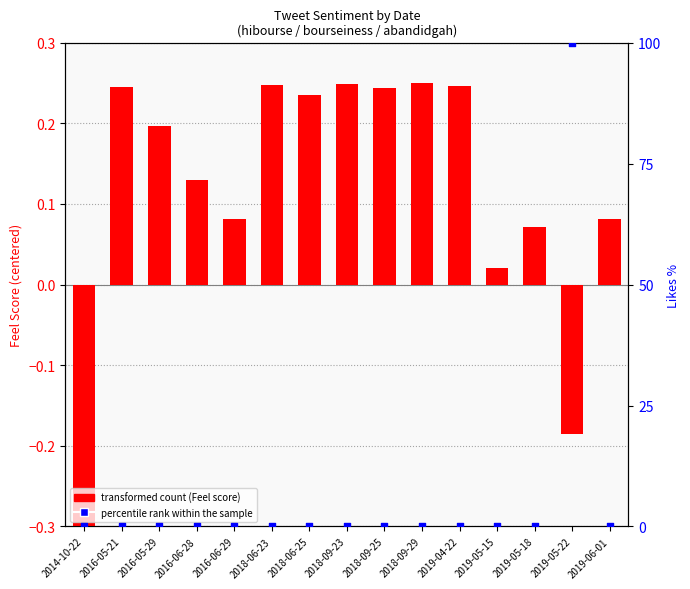

Which series has the largest Y range (max minus min)?

percentile rank within the sample